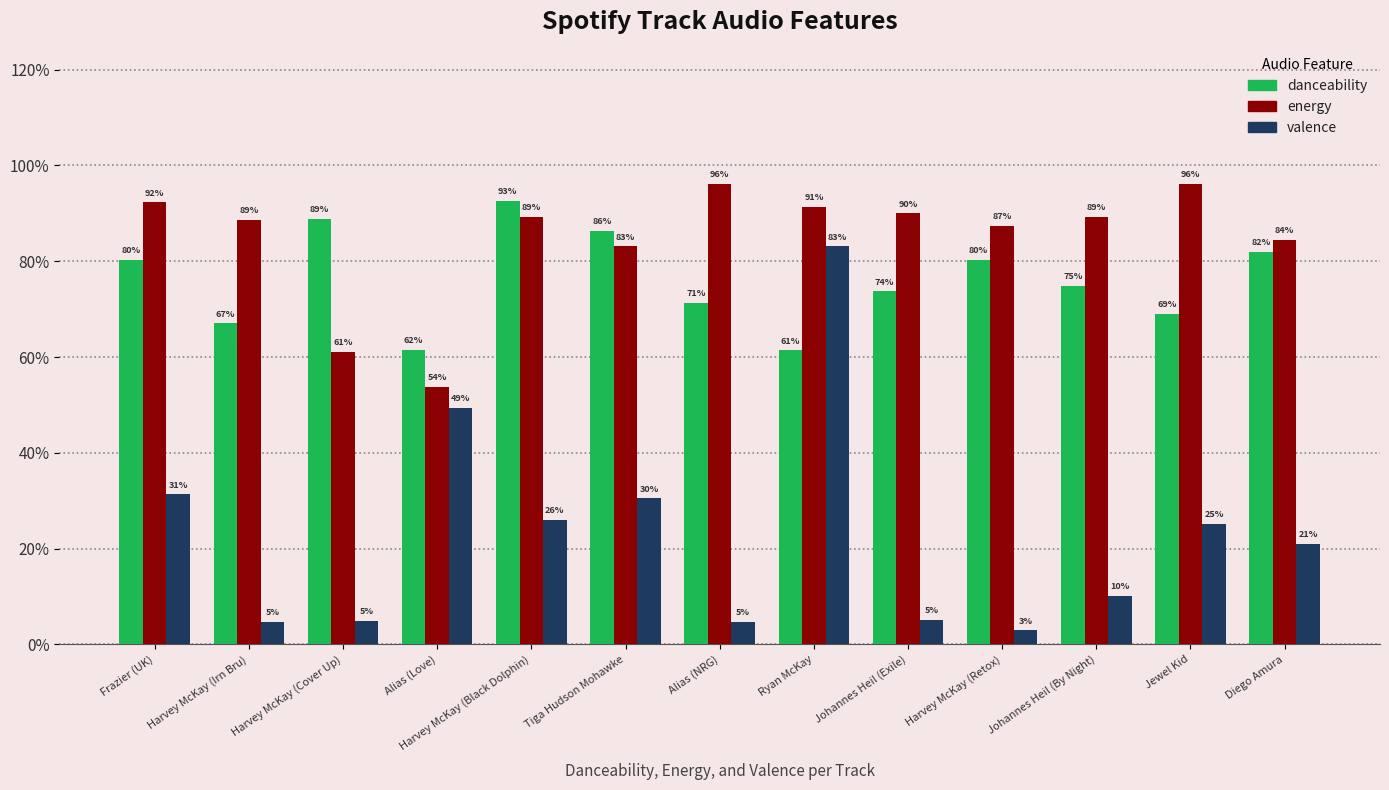

What are all the series names shown in the legend?

danceability, energy, valence